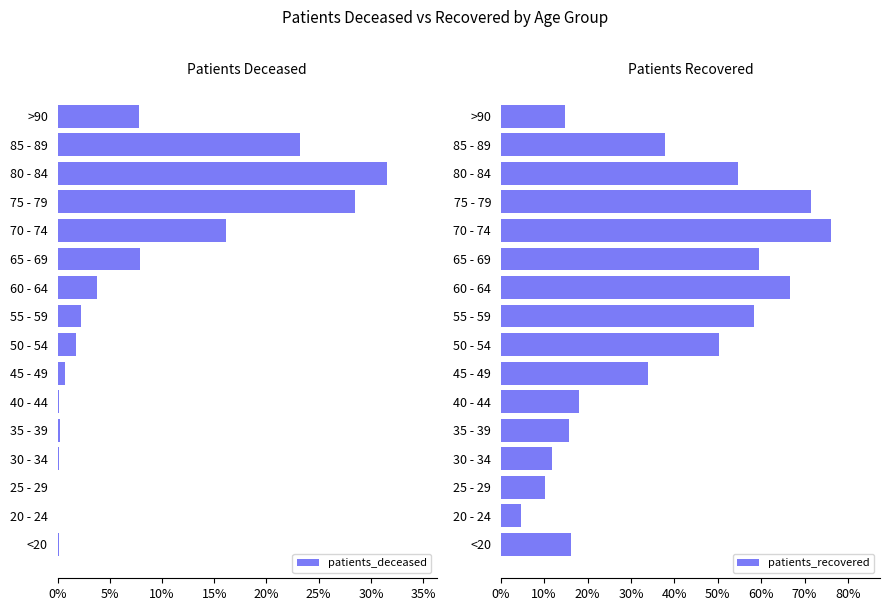

What is the value of the patients_recovered bar at the 3rd from the left?

0.1